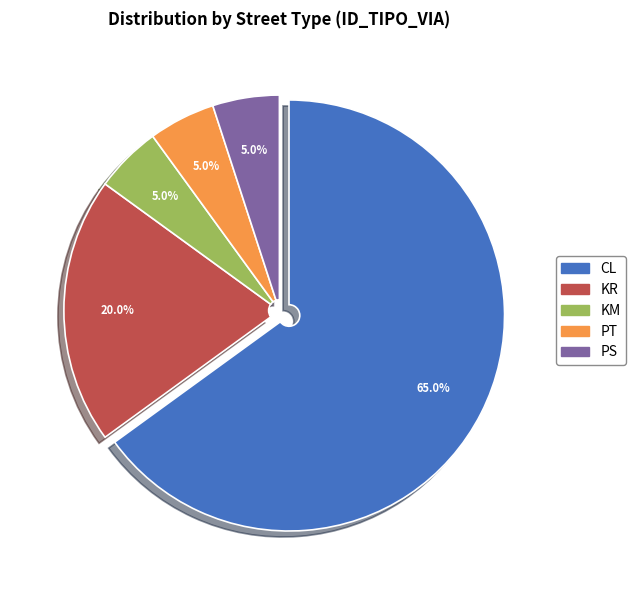

To the nearest percent, what percentage of the pie is KR?

20%